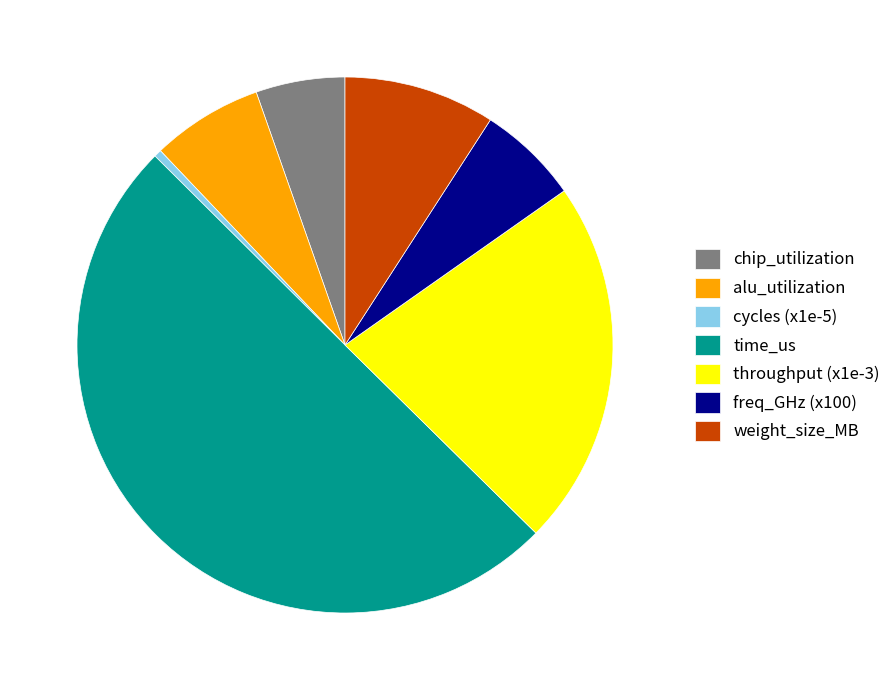

Do alu_utilization and freq_GHz (x100) together represent more than half of the pie?

No